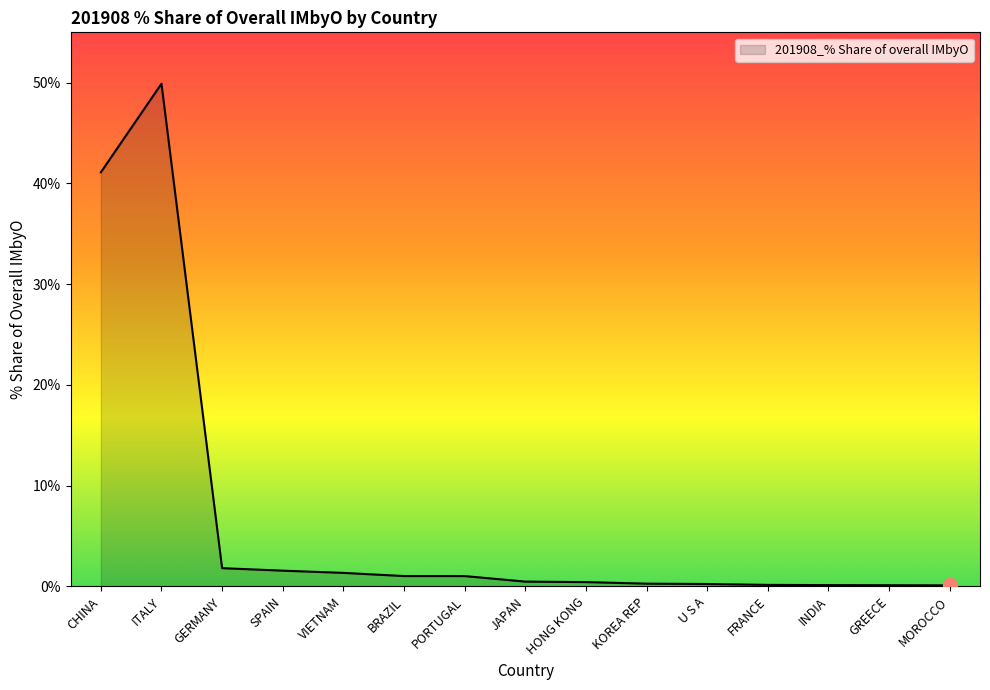

What position from the right is VIETNAM?

11